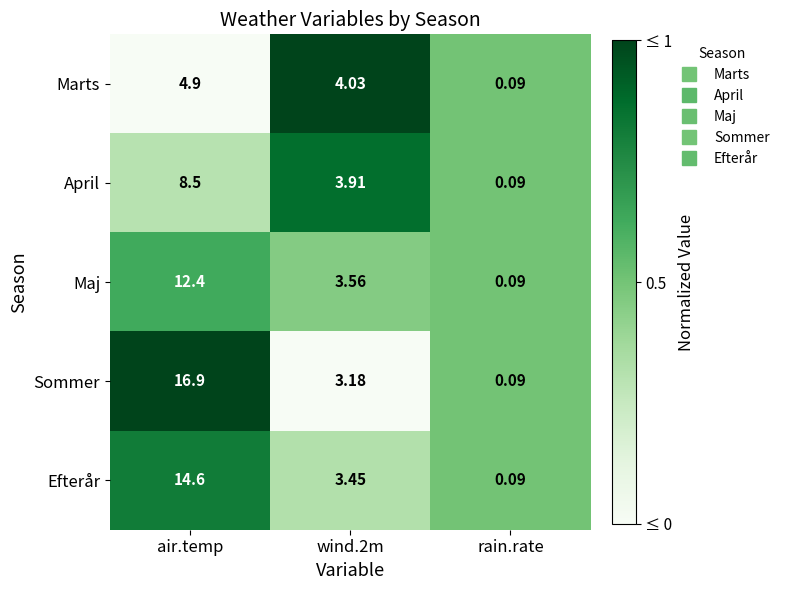

What is the spread (max minus min) of values at air.temp?

12.0